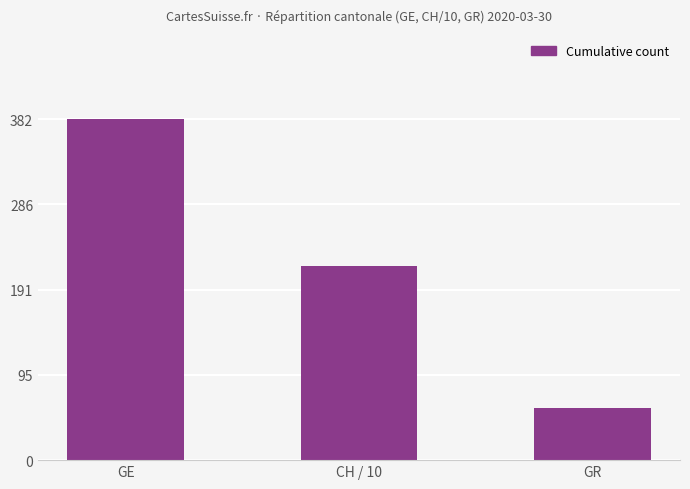

What value does the data have at CH / 10?

217.7